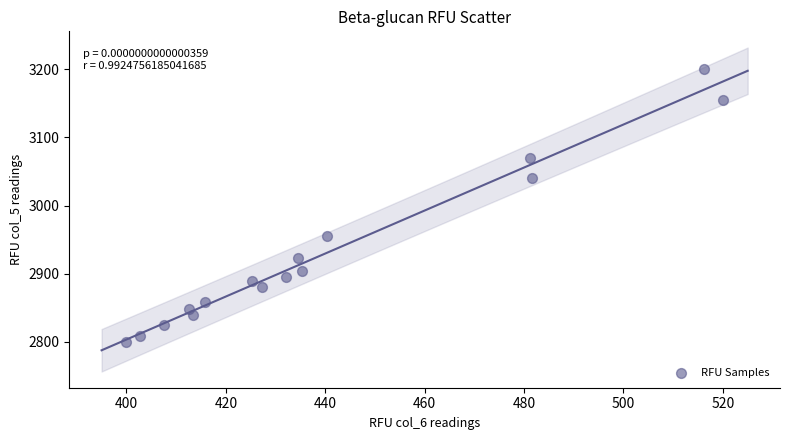

What is the range of X values (max minus min)?

120.0